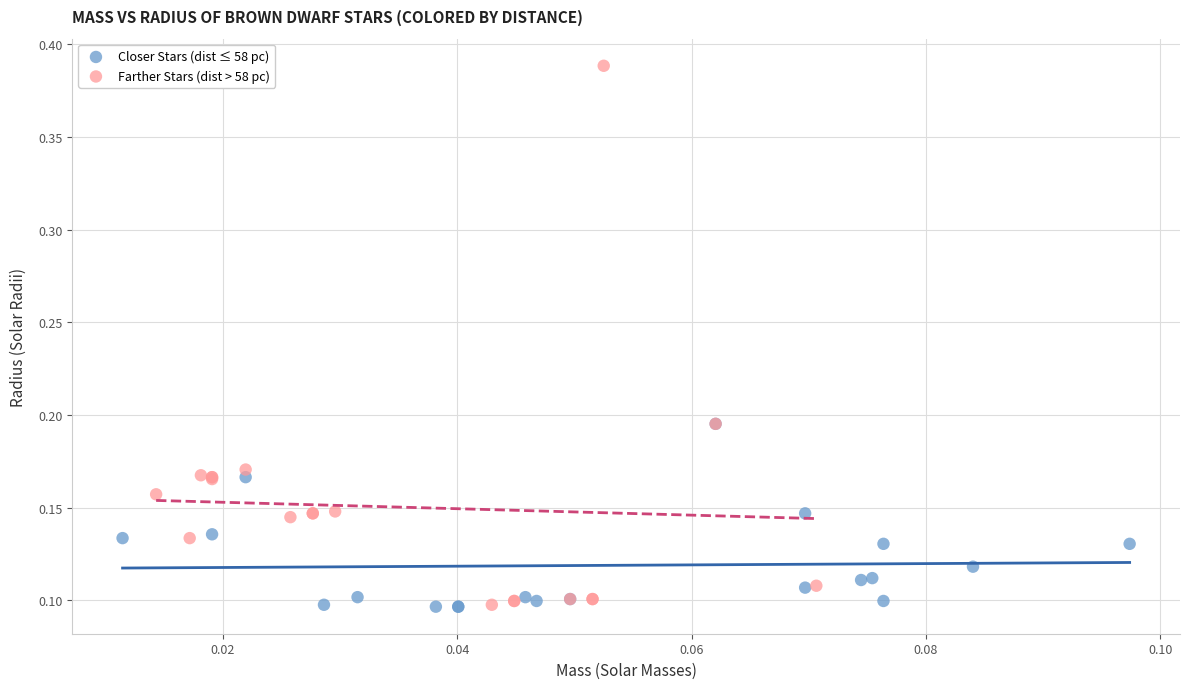

Which series has the largest Y range (max minus min)?

Farther Stars (dist > 58 pc)